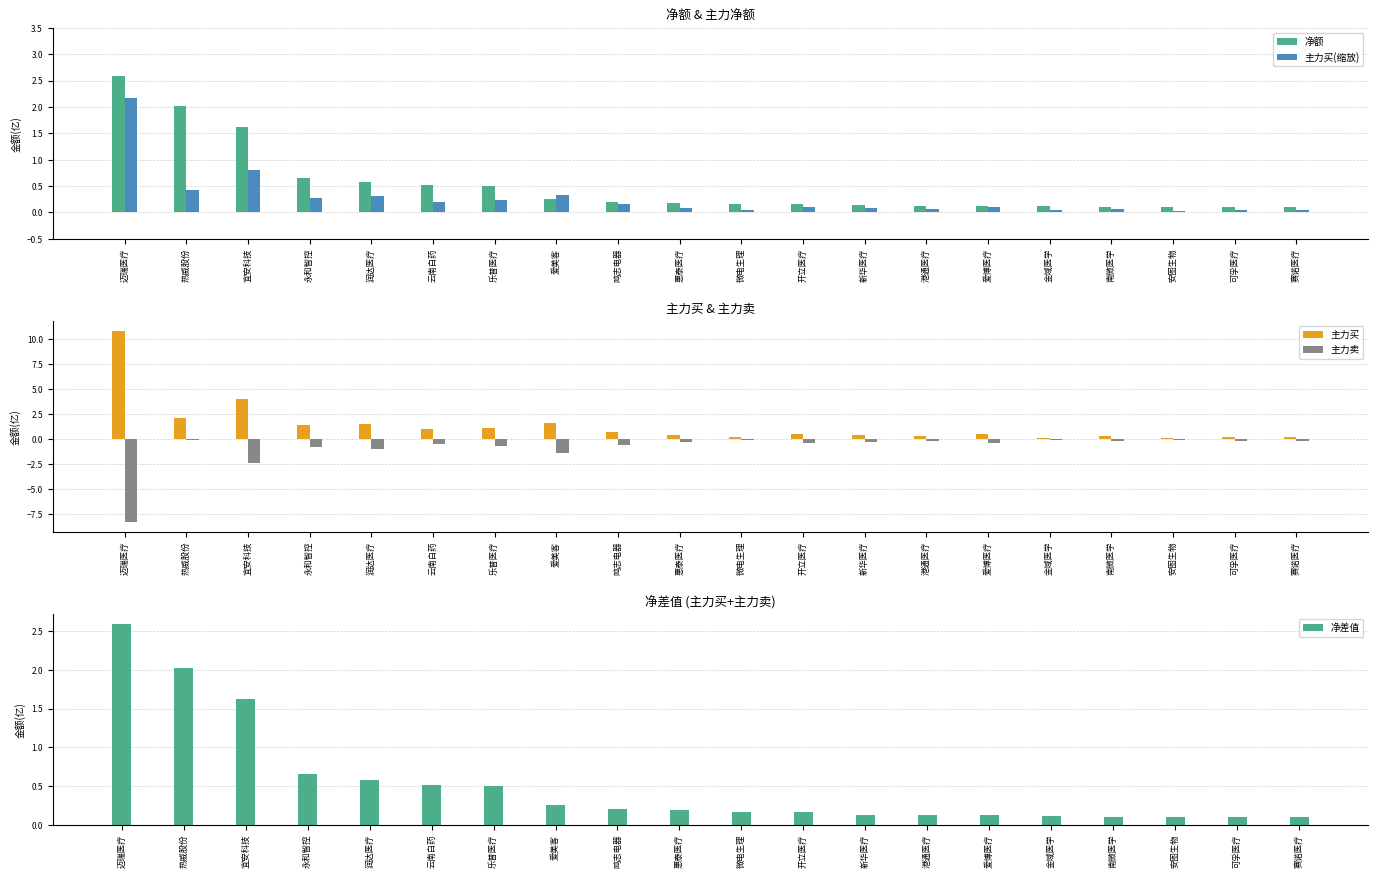

What is the value of the 主力买 bar at the 16th from the left?

0.2